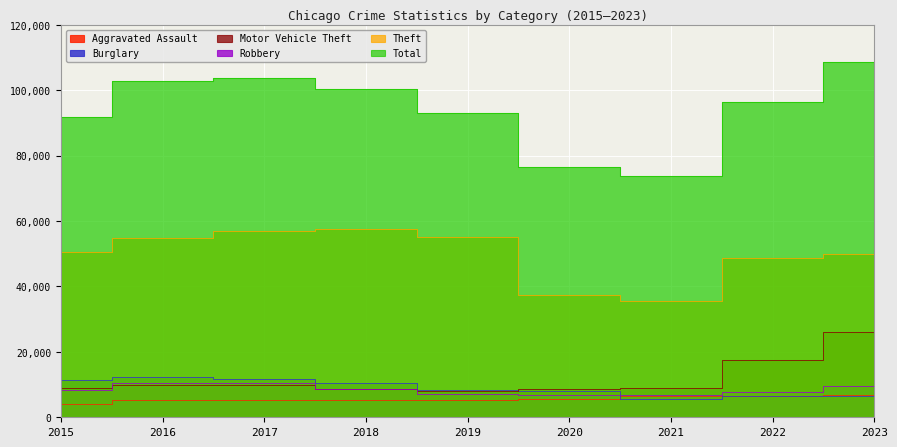

What is the lowest value of the Motor Vehicle Theft series?

7944